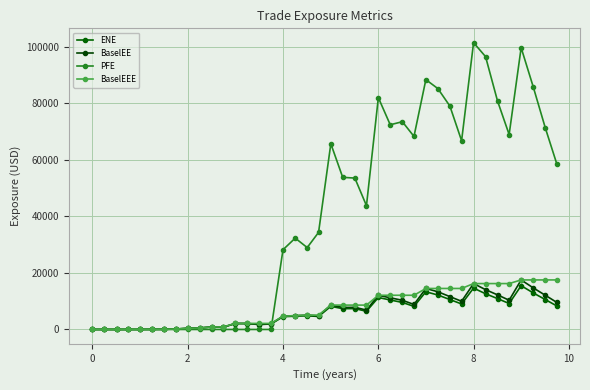

Which series has the largest range (max minus min)?

PFE